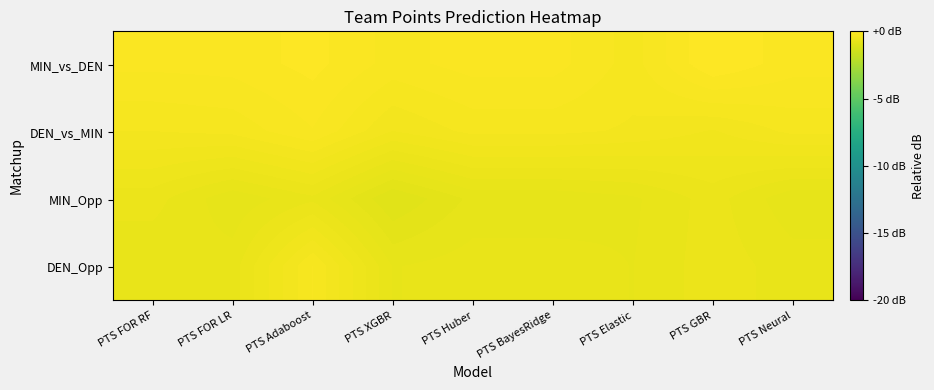

Which has a higher value, PTS BayesRidge or PTS FOR RF?

PTS BayesRidge